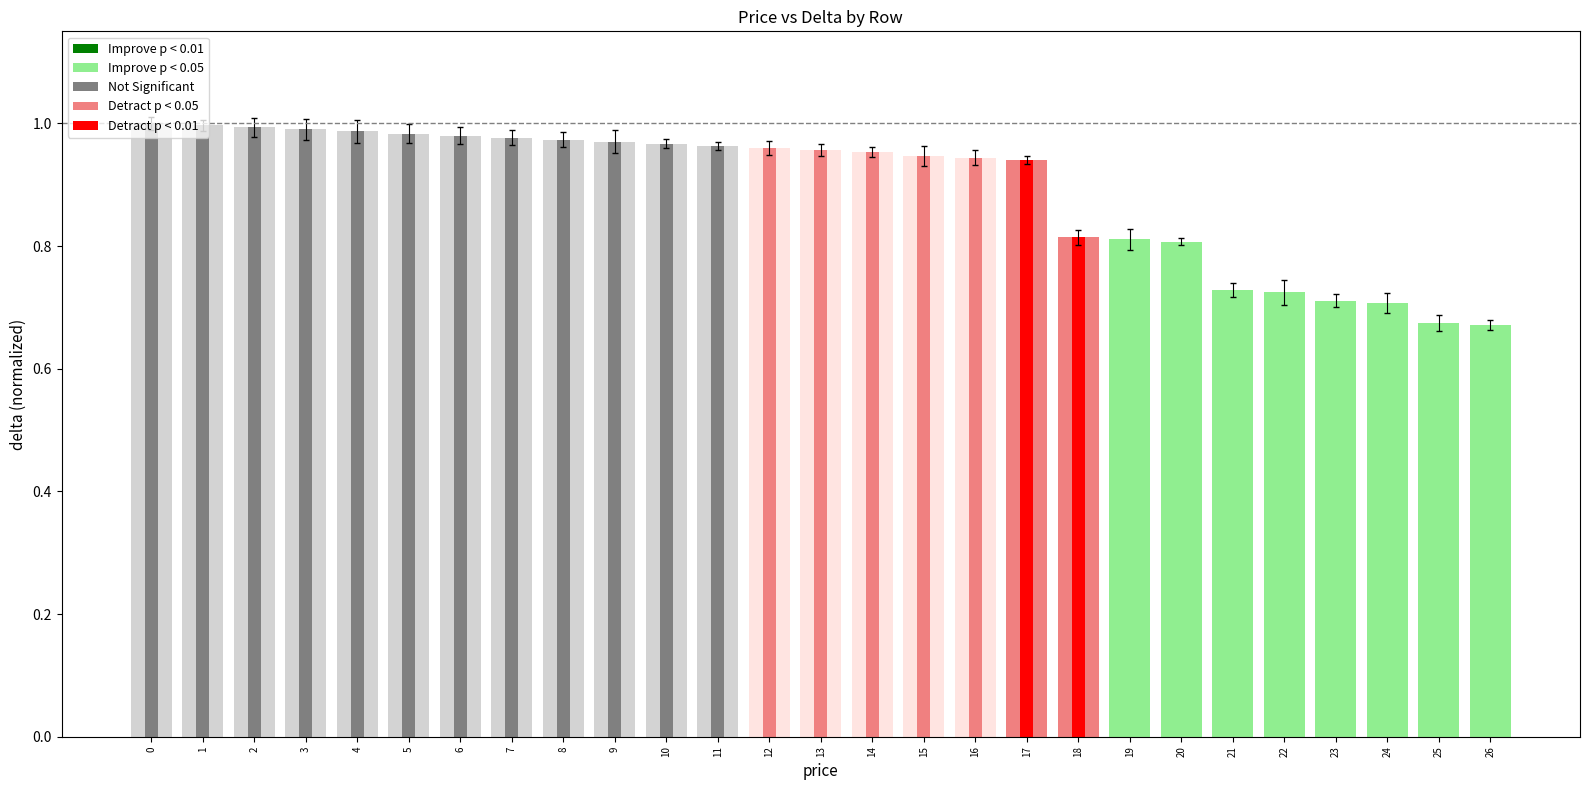

Reading left to right, transcribe all the data shown in this chart.

0=1.0	1=1.0	2=1.0	3=1.0	4=1.0	5=1.0	6=1.0	7=1.0	8=1.0	9=1.0	10=1.0	11=1.0	12=1.0	13=1.0	14=1.0	15=0.9	16=0.9	17=0.9	18=0.8	19=0.8	20=0.8	21=0.7	22=0.7	23=0.7	24=0.7	25=0.7	26=0.7